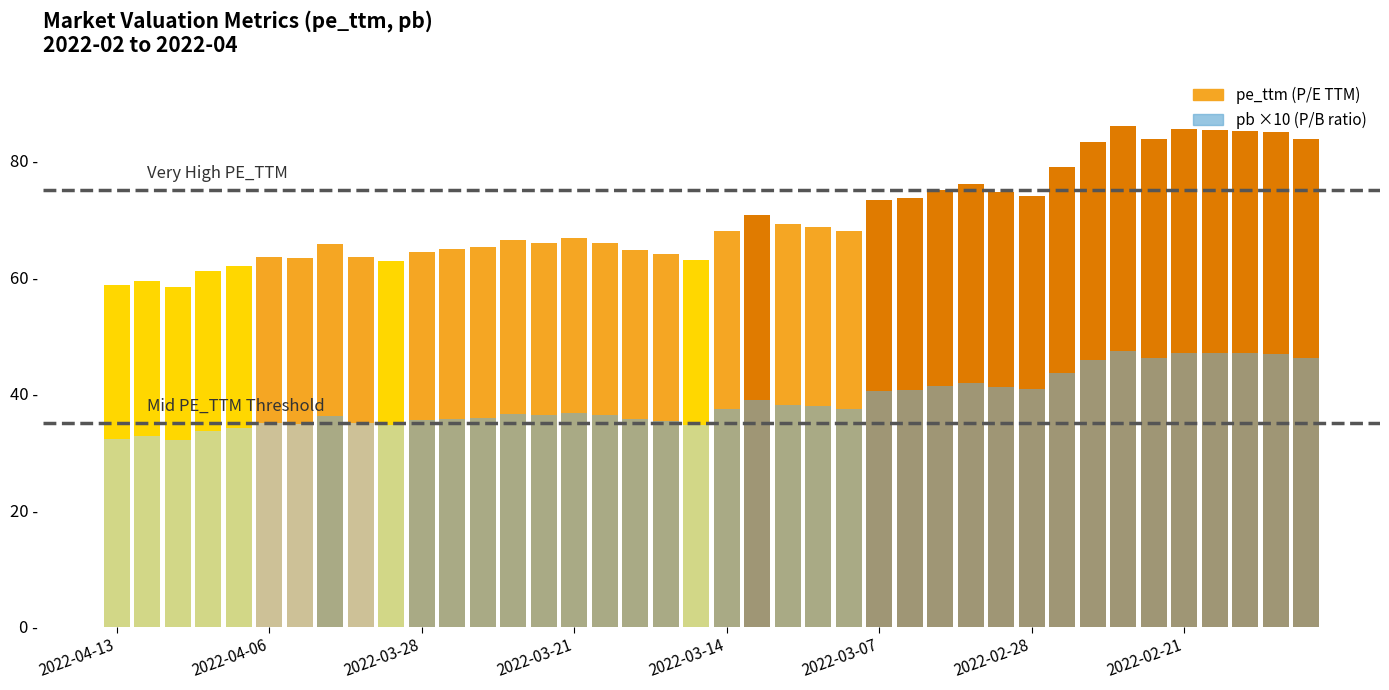

How many categories are shown in the chart?

40